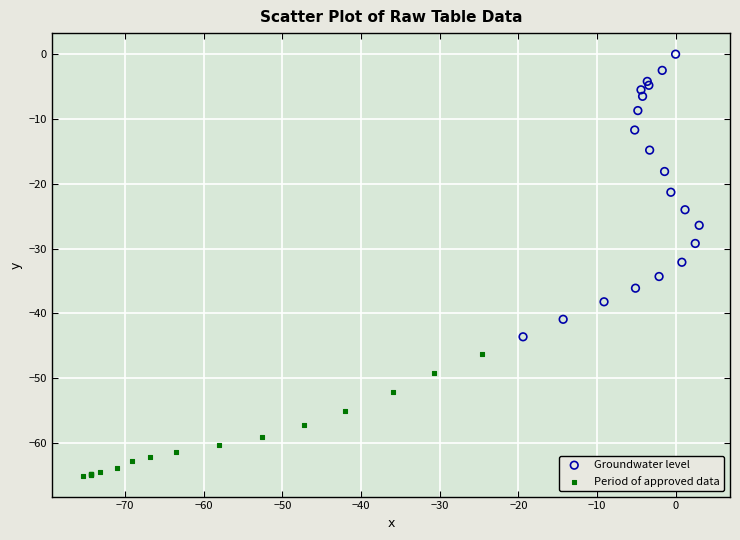

What are all the series names shown in the legend?

Groundwater level, Period of approved data